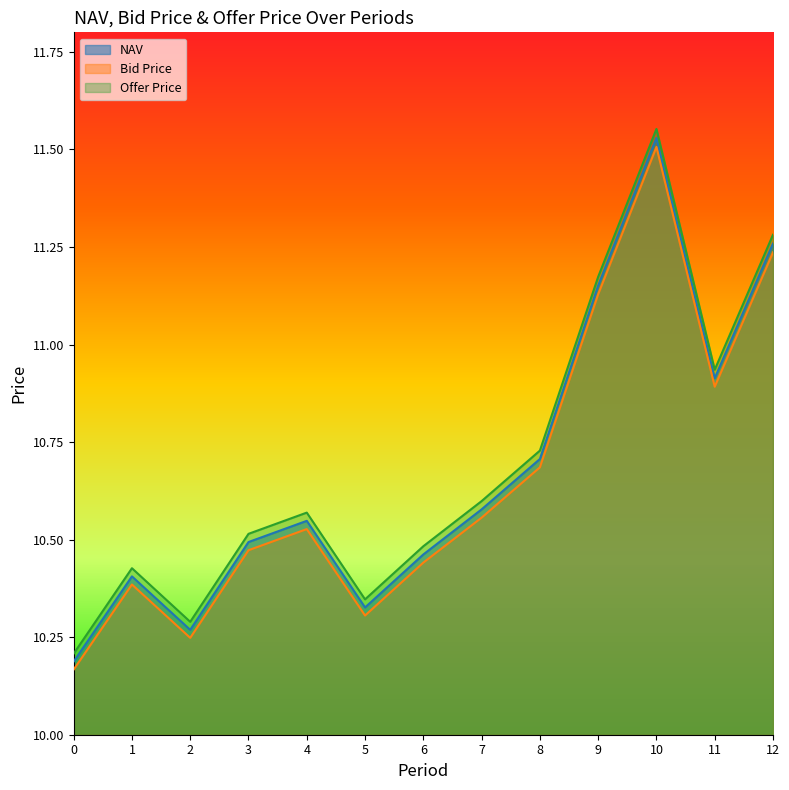

What is the maximum value shown in the chart?

11.6